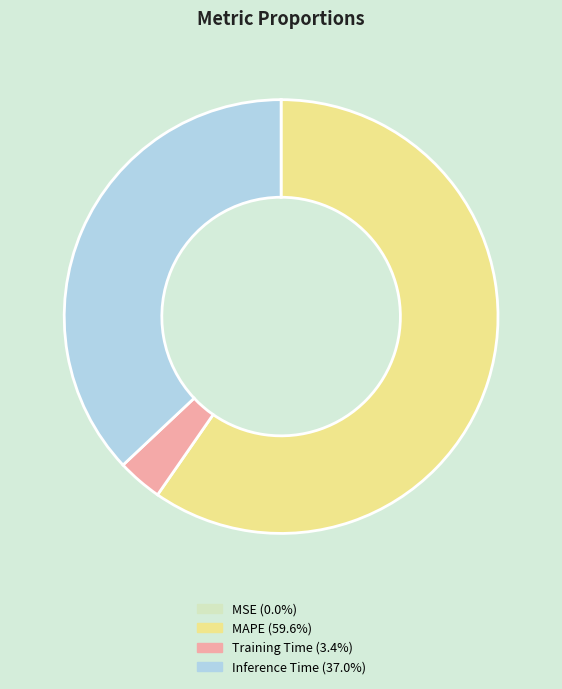

Does any single category account for the majority?

Yes